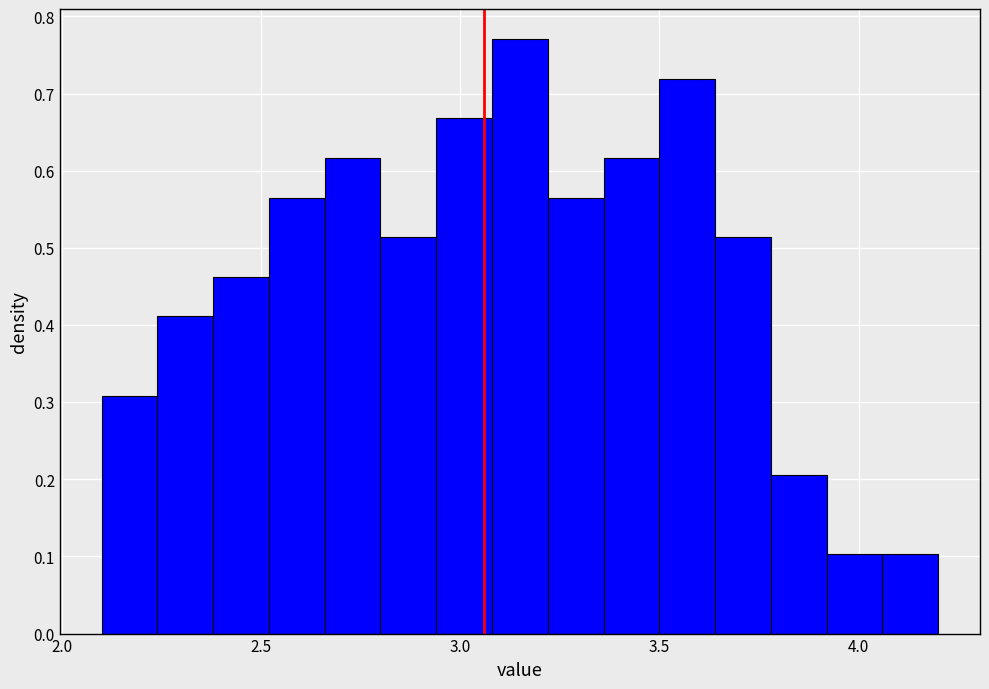

Around what value on the x-axis is the tallest bar? Give the approximate position of its centre, as read against the axis.

3.15